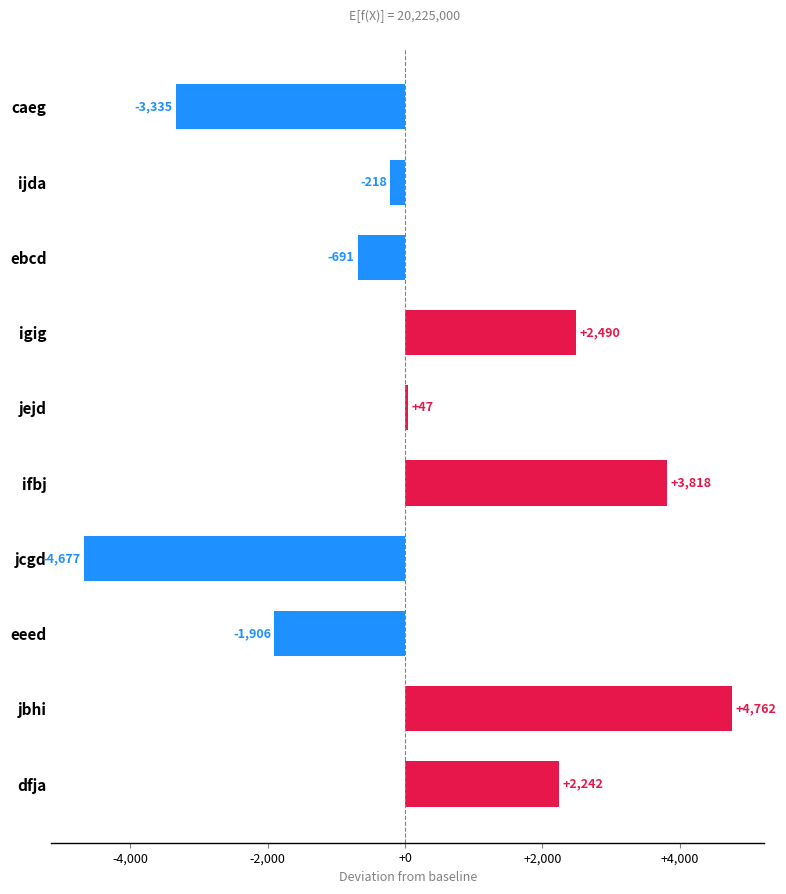

Rank the categories by value from highest to lowest.

jbhi, ifbj, igig, dfja, jejd, ijda, ebcd, eeed, caeg, jcgd